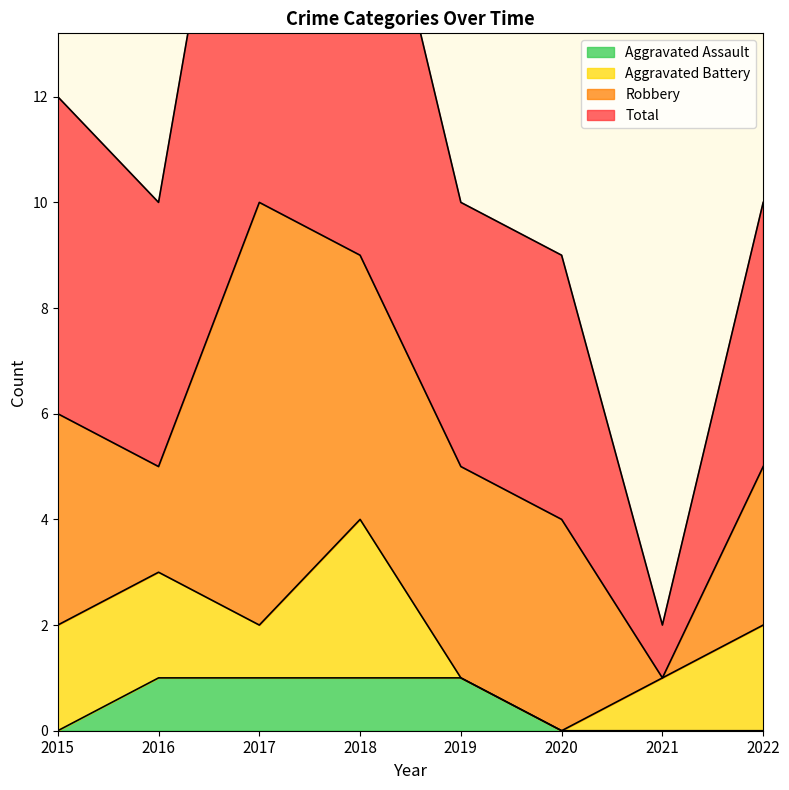

Is it true that Total equals 5 at 2019?

False